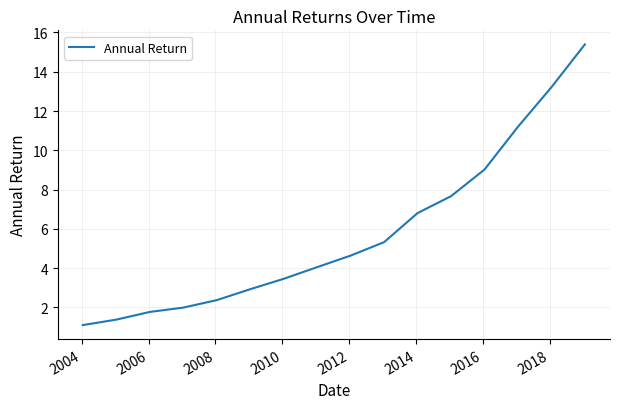

What is the difference between the maximum and minimum values?

14.3